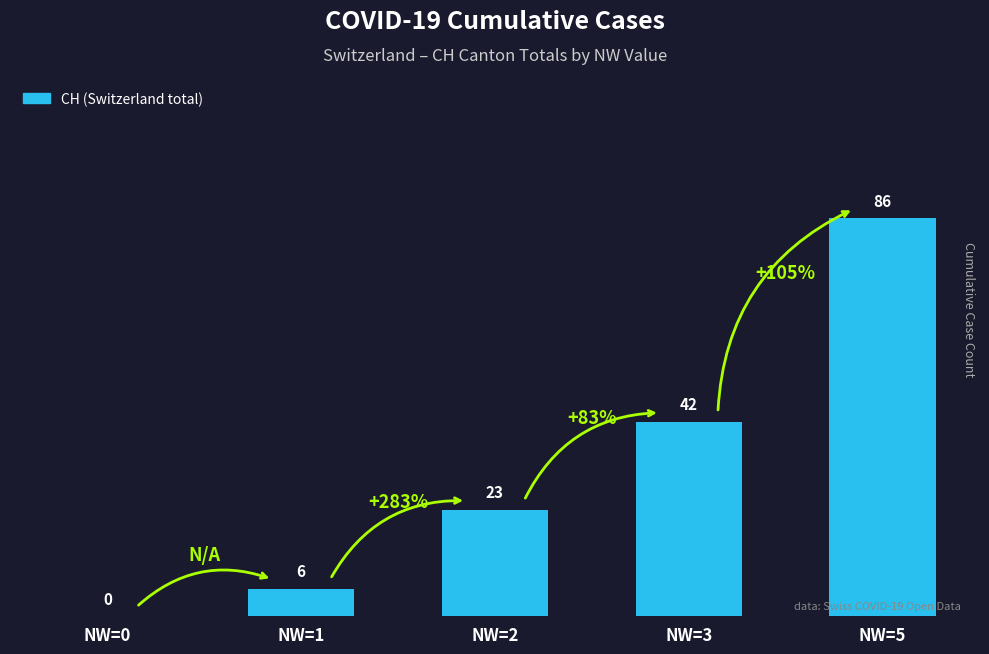

Reading left to right, extract all data points from this chart.

NW=0=0	NW=1=6	NW=2=23	NW=3=42	NW=5=86